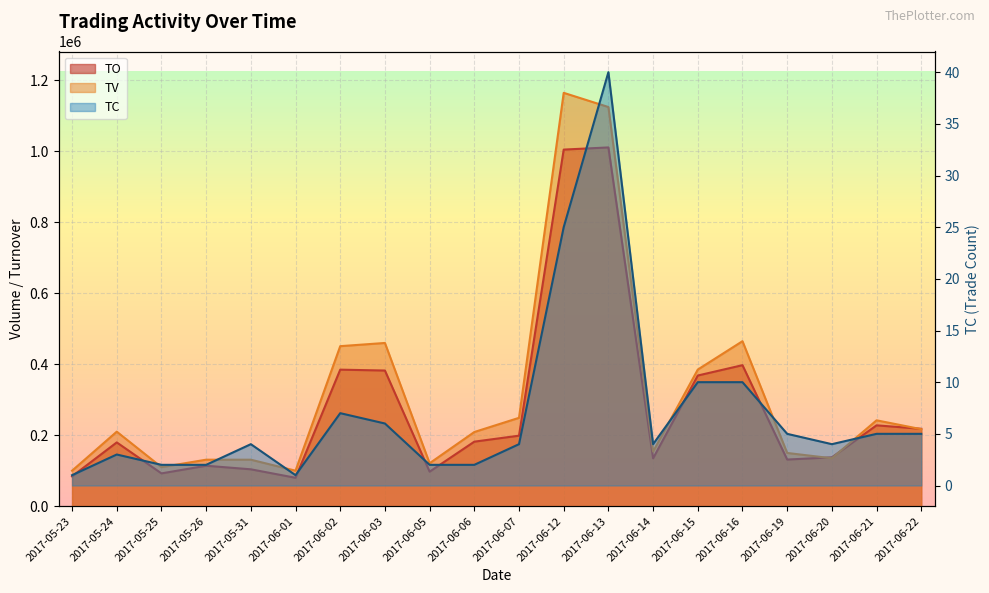

Reading right to left, transcribe all the data shown in this chart.

TO: 218100	227840	137700	131400	397410	368250	134850	1011150	1005030	198700	181830	97240	382300	384770	80000	103890	113970	92400	179700	84000
TV: 217000	242000	135000	150000	465000	385000	154000	1125000	1165000	249000	209000	121000	460000	451000	100000	131000	131000	110000	210000	100000
TC: 5	5	4	5	10	10	4	40	25	4	2	2	6	7	1	4	2	2	3	1